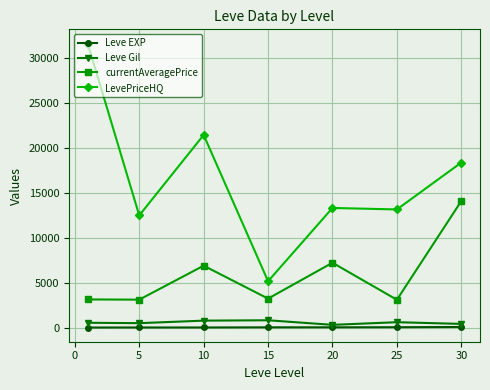

List the series in order of their peak value, lowest first.

Leve EXP, Leve Gil, currentAveragePrice, LevePriceHQ